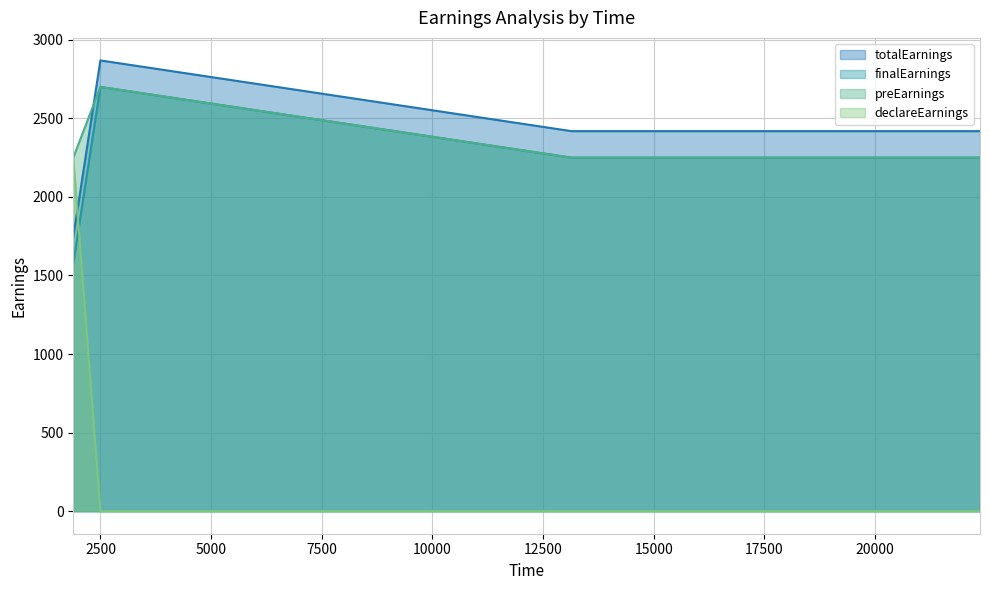

Which series ends up on top after the final intersection of declareEarnings and totalEarnings?

totalEarnings